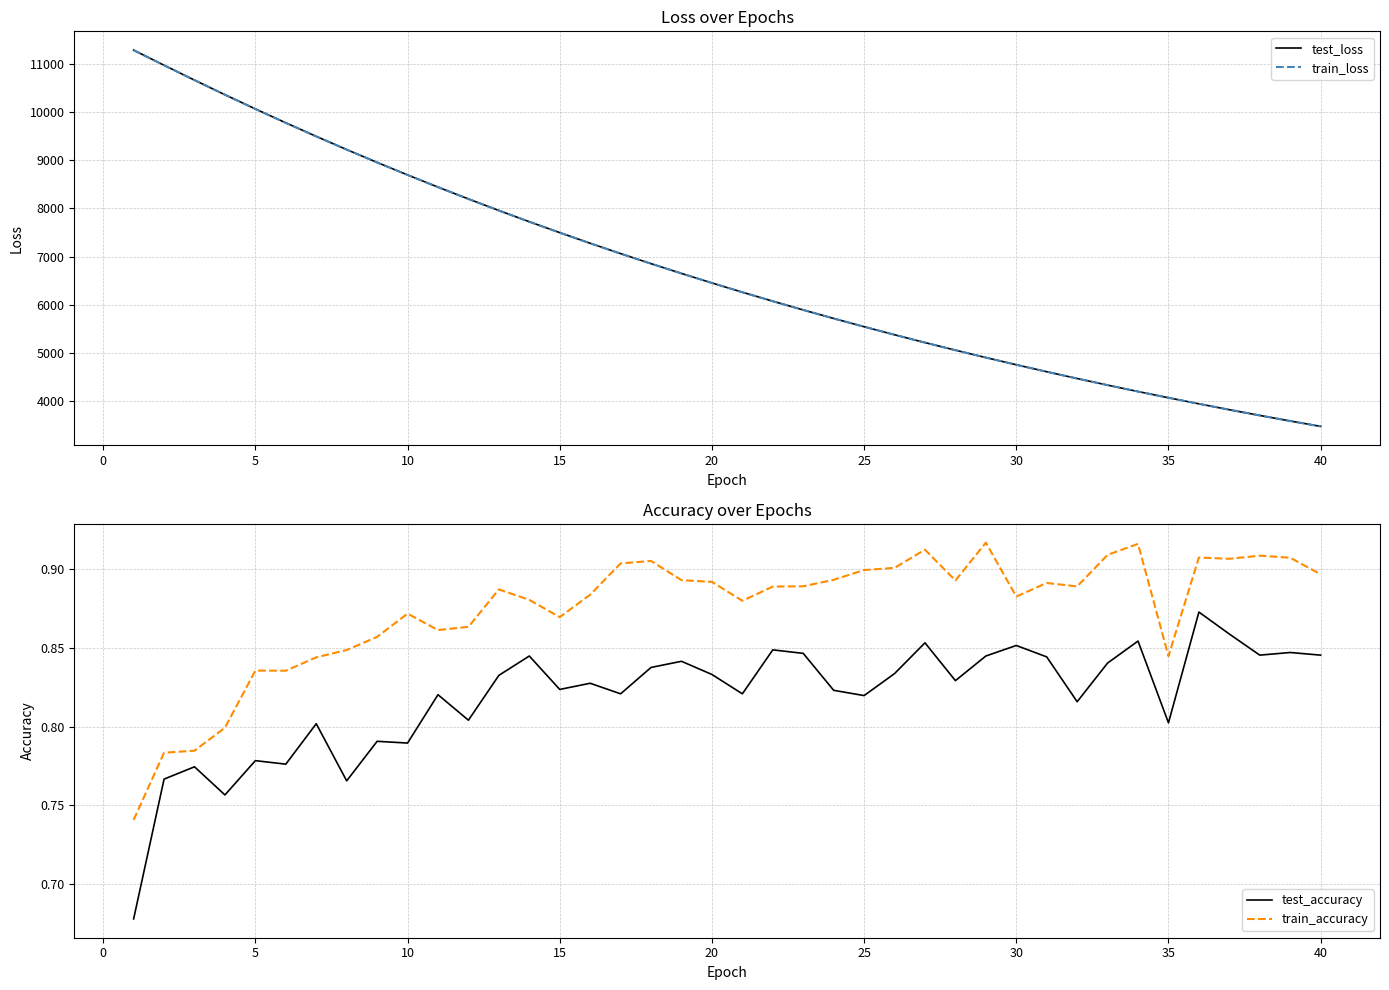

What is the highest value of the test_loss series?

11279.4